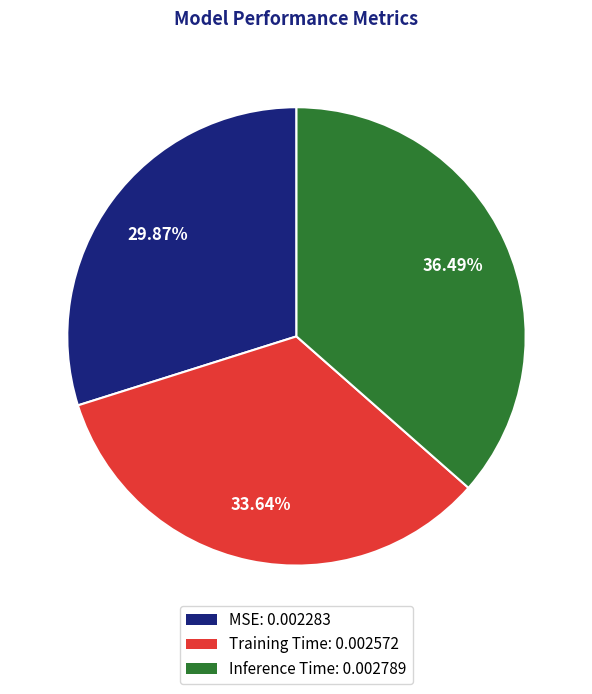

Which category has the smallest portion of the pie?

MSE